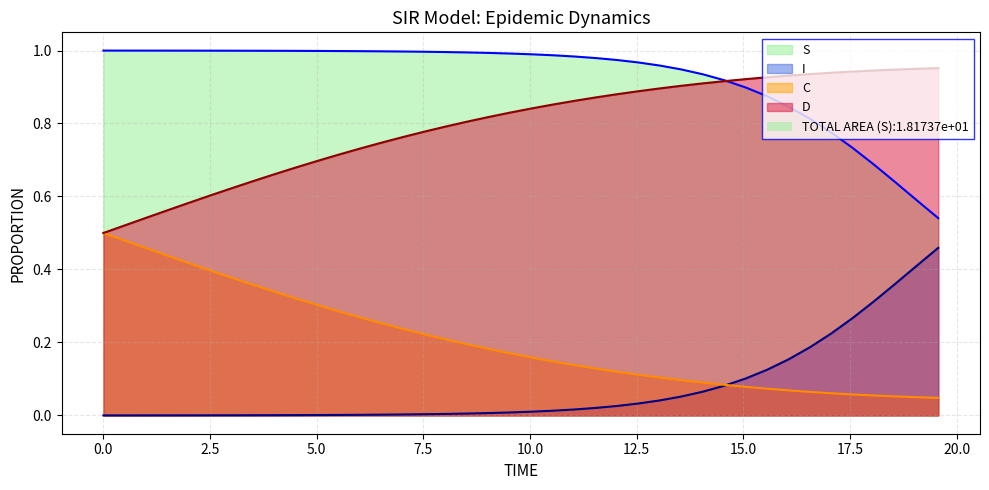

What are all the series names shown in the legend?

S, I, C, D